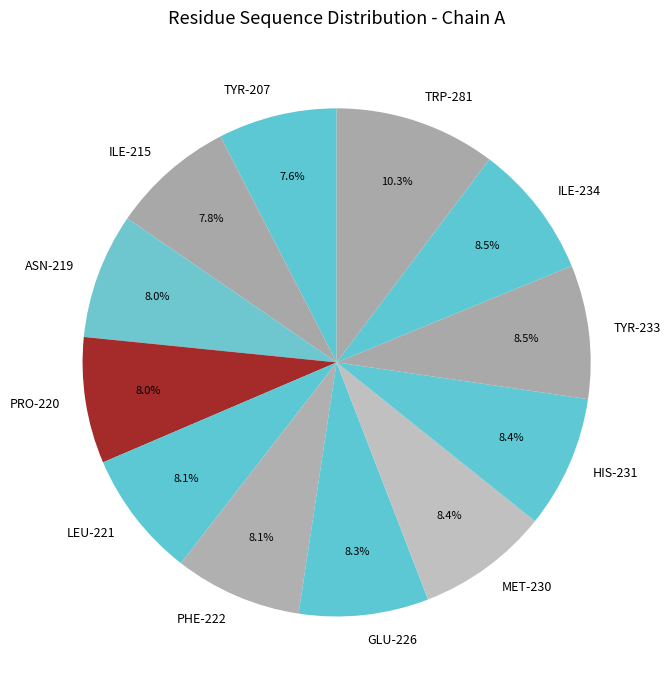

Which category has the biggest portion of the pie?

TRP-281